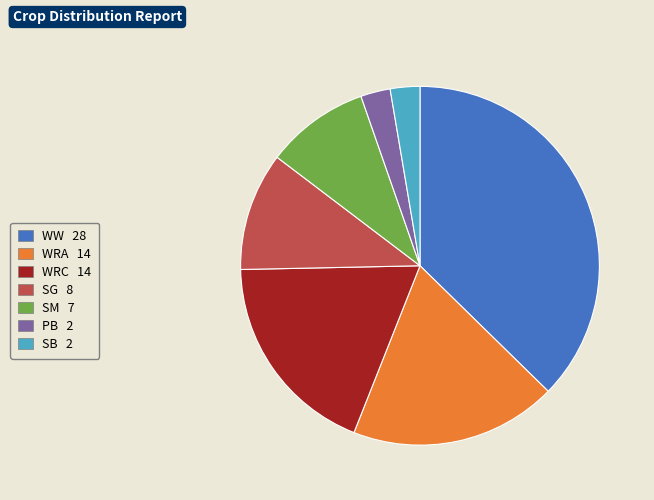

Between SG 8 and SM 7, which is larger?

SG 8